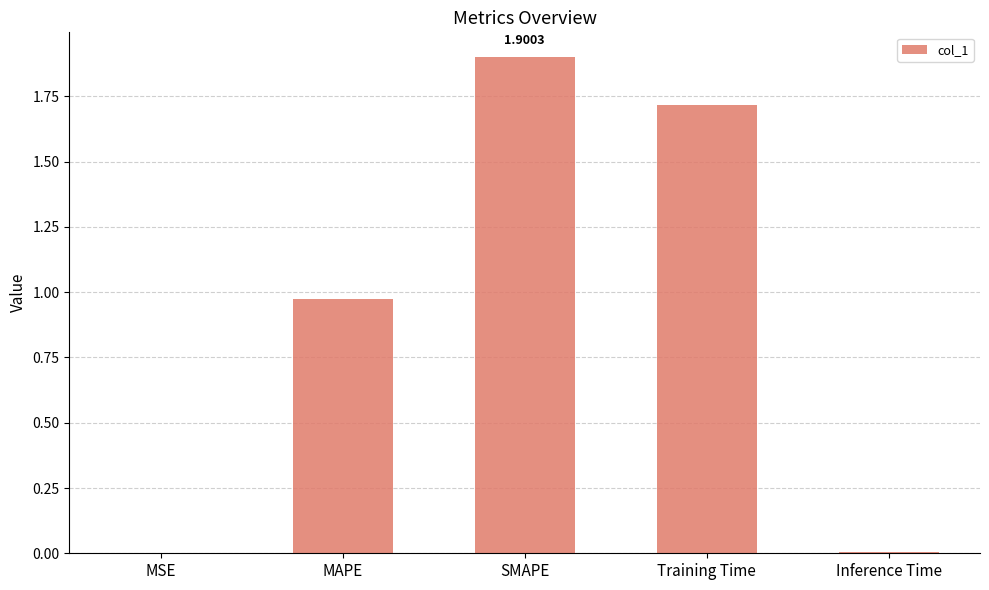

The chart shows a value of 2.6 at Training Time. True or false?

False